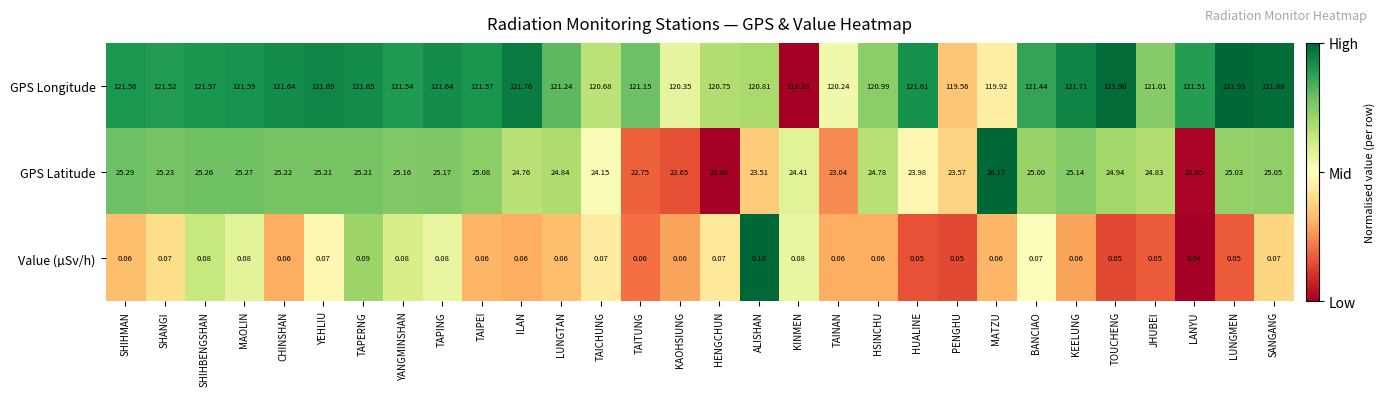

At which label does GPS Longitude first exceed 121?

SHIHMAN